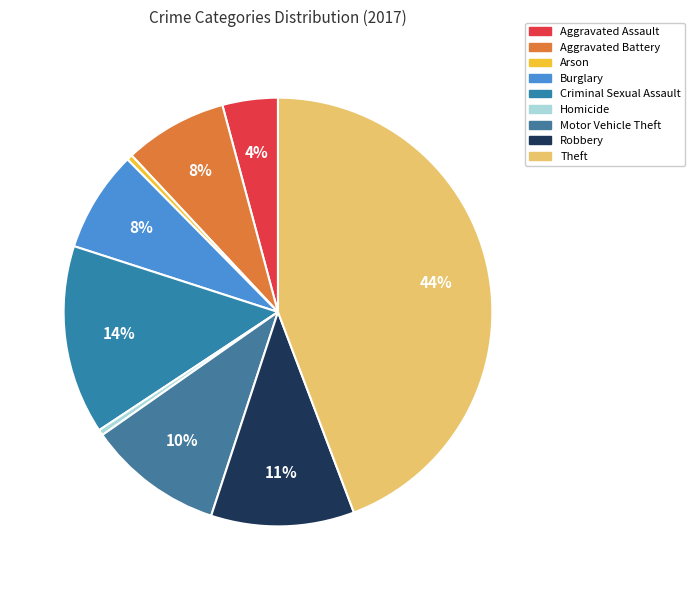

Is it true that Aggravated Battery is 8% of the pie?

True